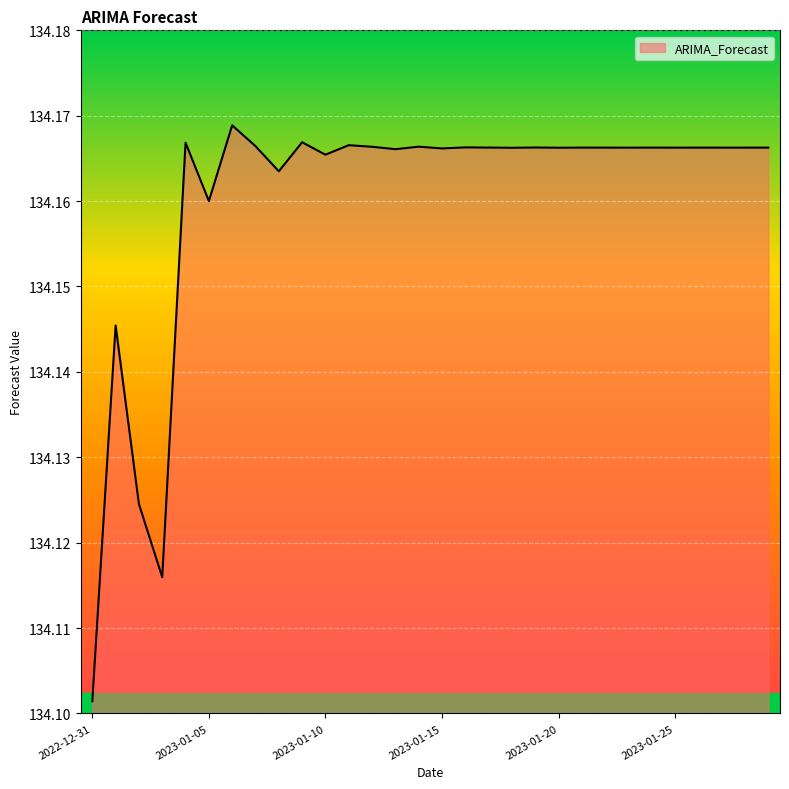

Does the chart have visible grid lines?

Yes